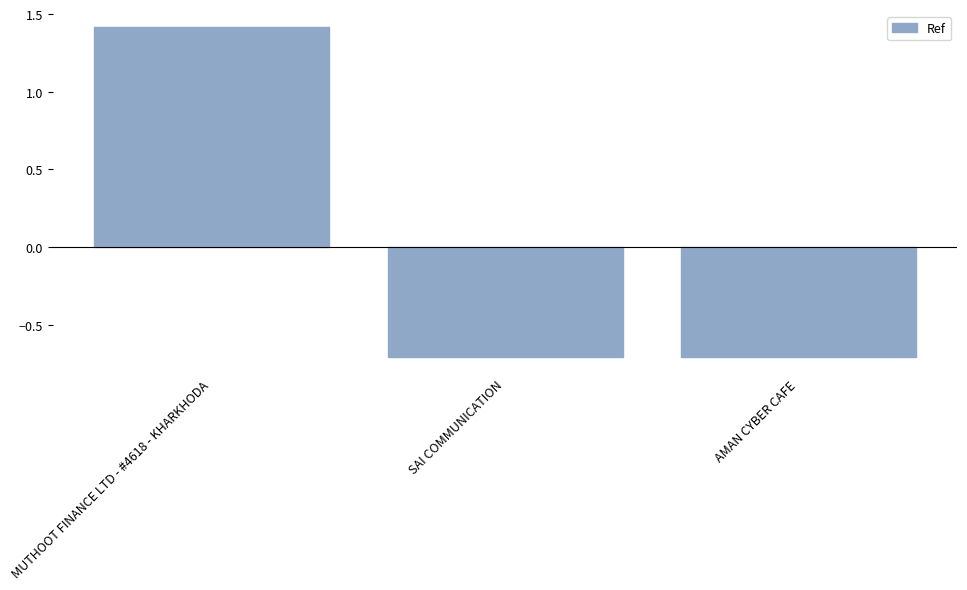

What is the difference between the maximum and minimum values?

2.1